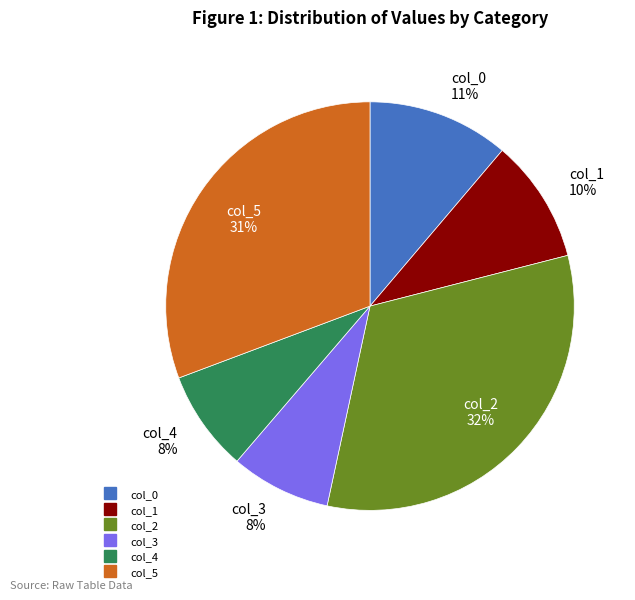

Does col_4 account for over 50% of the chart?

No